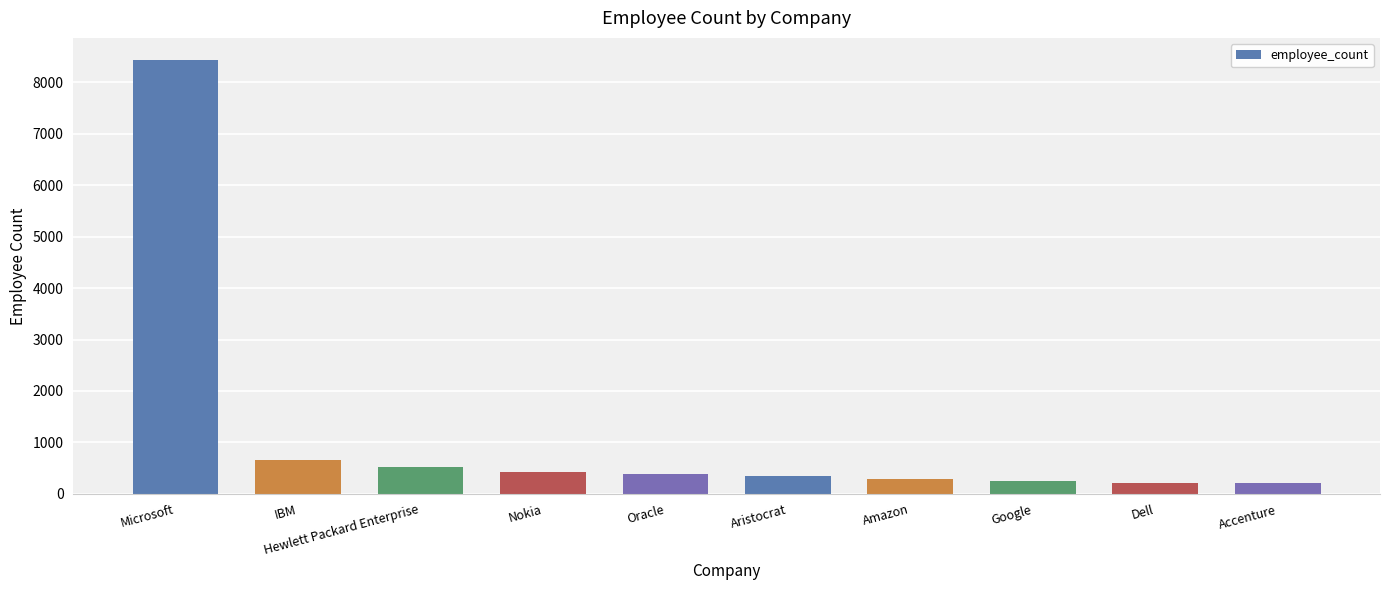

The chart shows a value of 417 at Nokia. True or false?

True